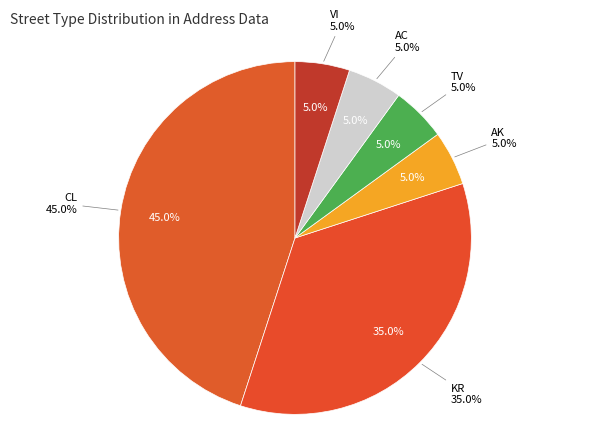

What is the ratio of the value at TV to the value at KR?

0.1